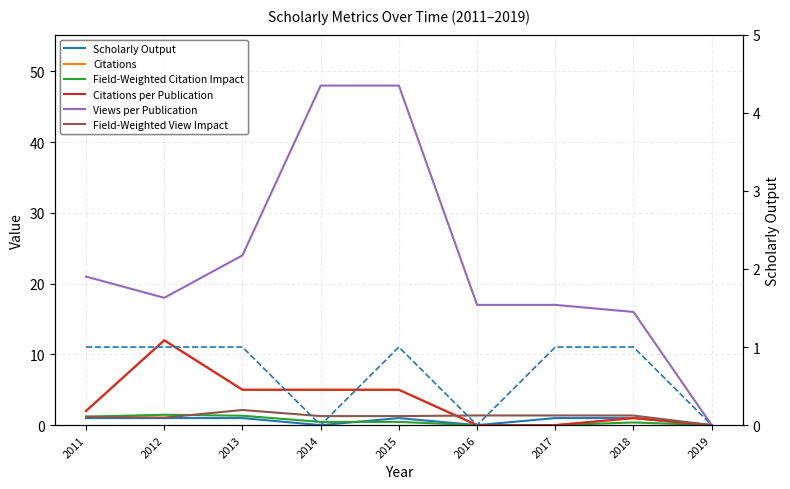

Which has a higher value, 2016 or 2012?

2012